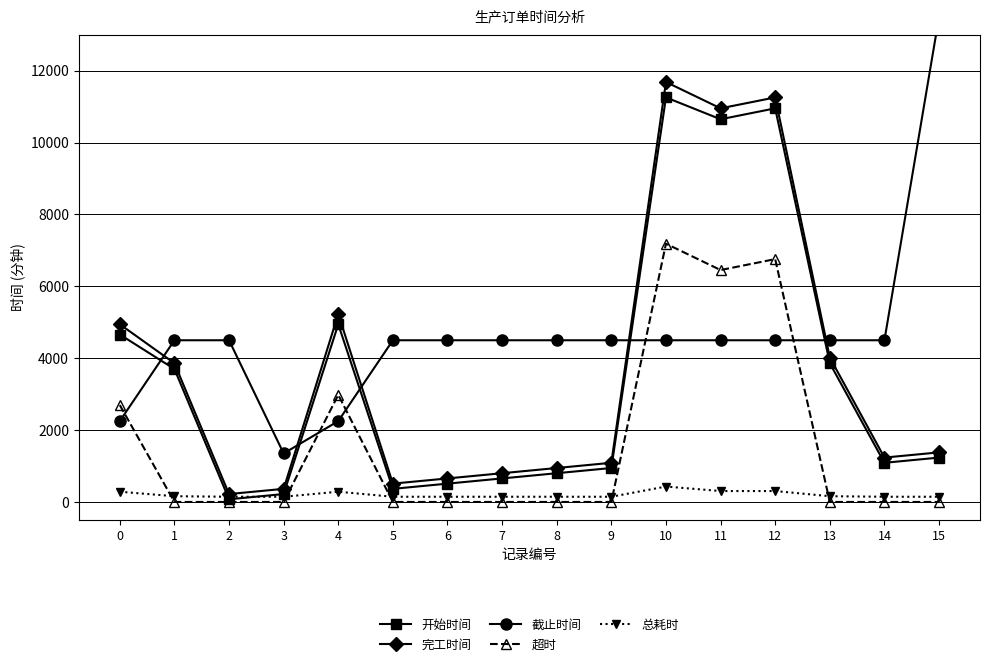

Where do 截止时间 and 超时 first cross each other?

0 and 1